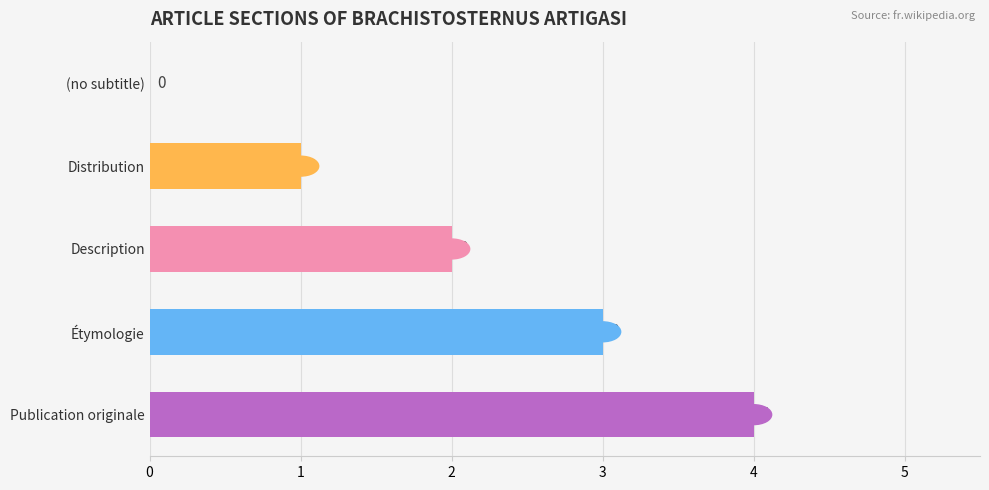

How many series are shown in this chart?

1